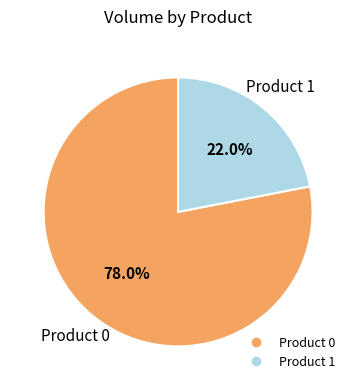

What percentage is NOT represented by Product 0?

22.0%